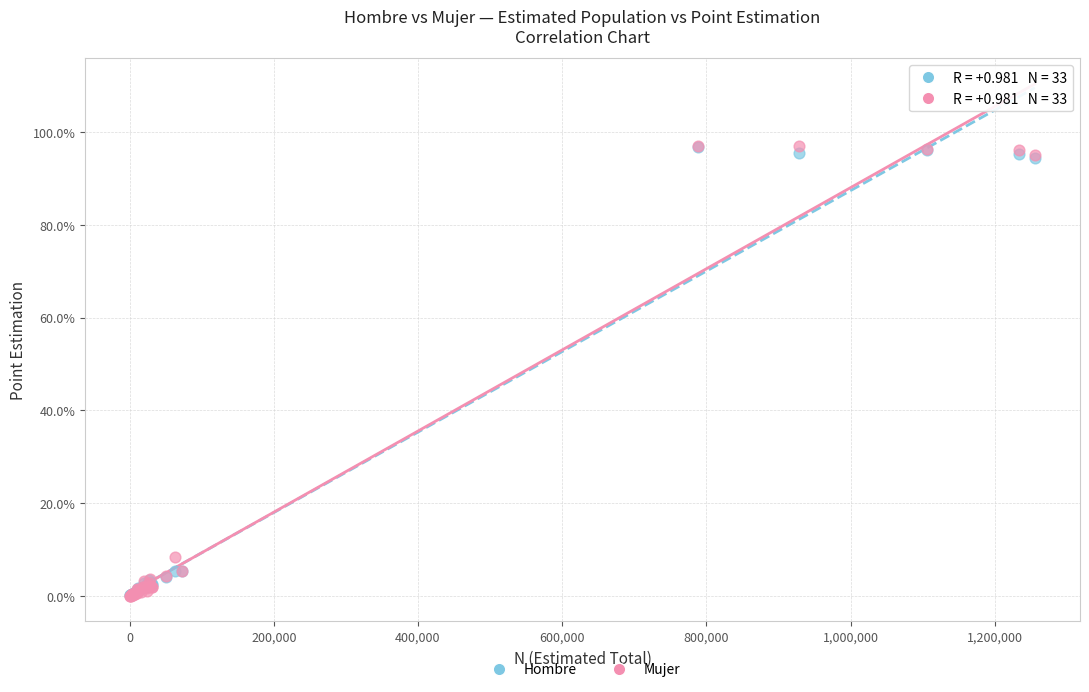

What are all the series names shown in the legend?

Hombre, Mujer